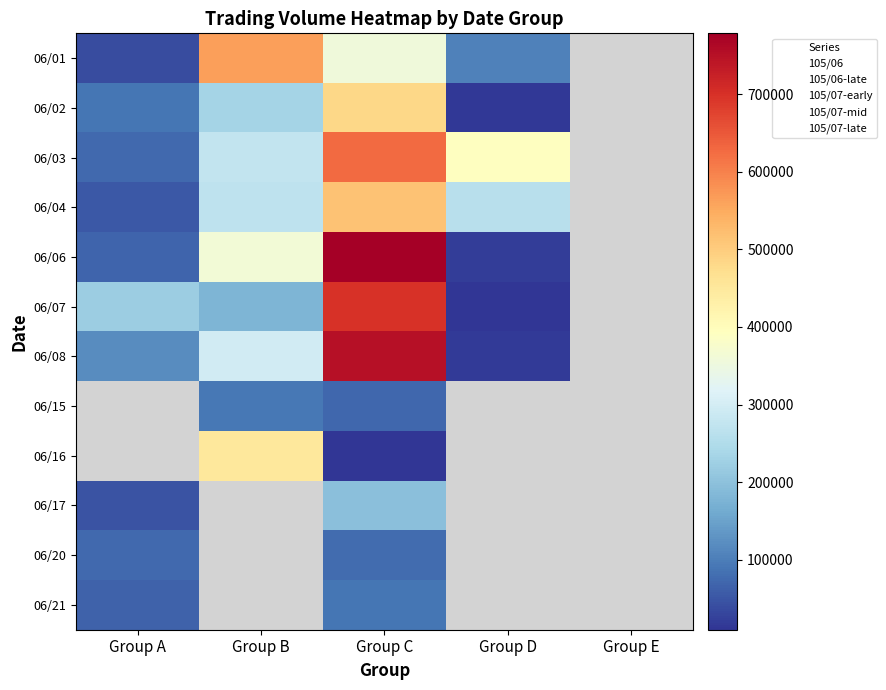

Where does the 105/06-late series first go above 268730?

06/01